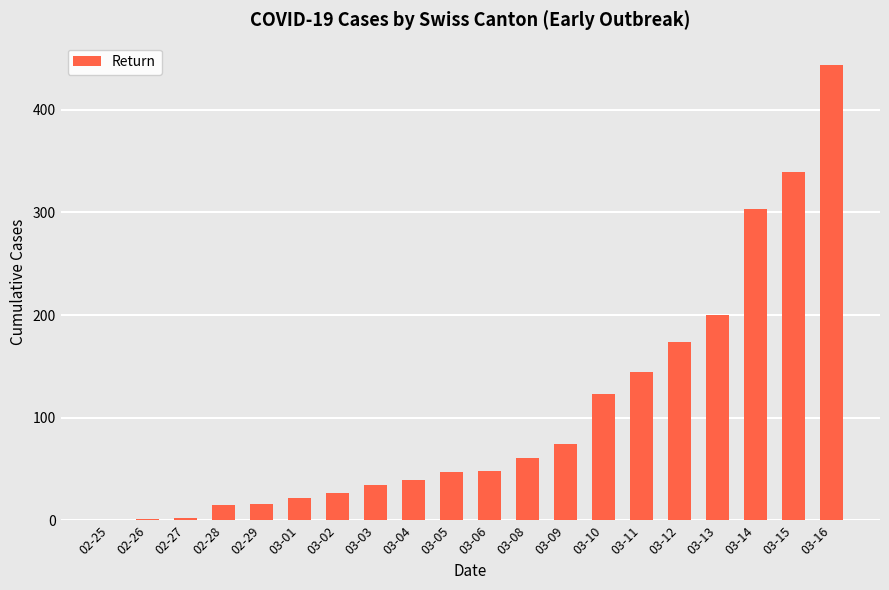

Is it true that the value at 03-12 is 174?

True